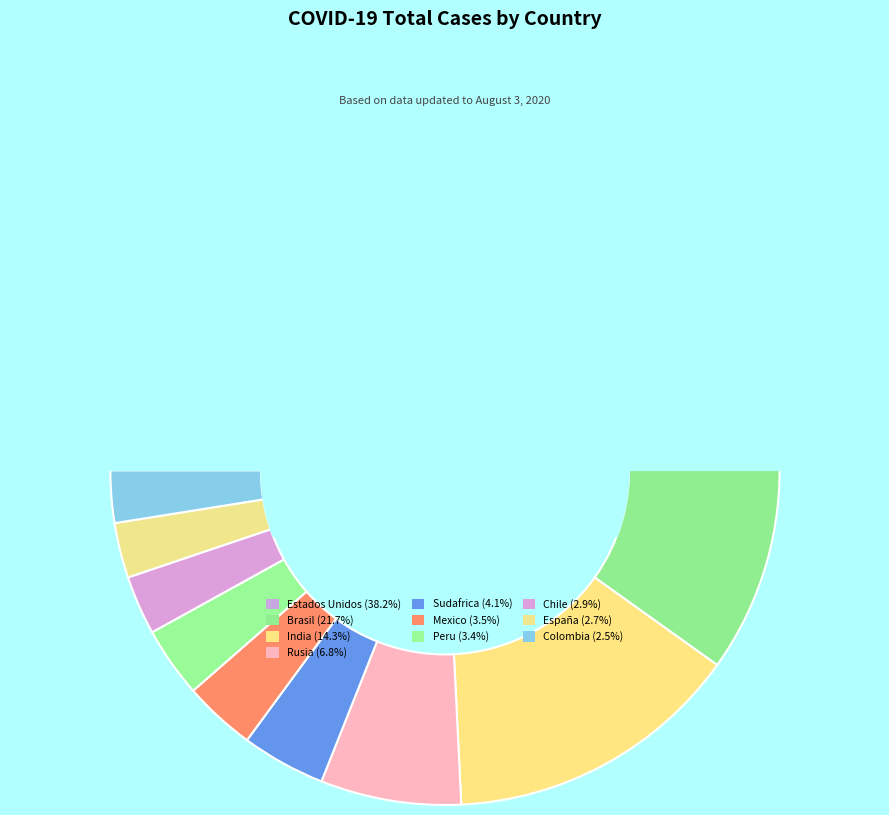

To the nearest percent, what is the difference between the largest and smallest slice percentages?

36%